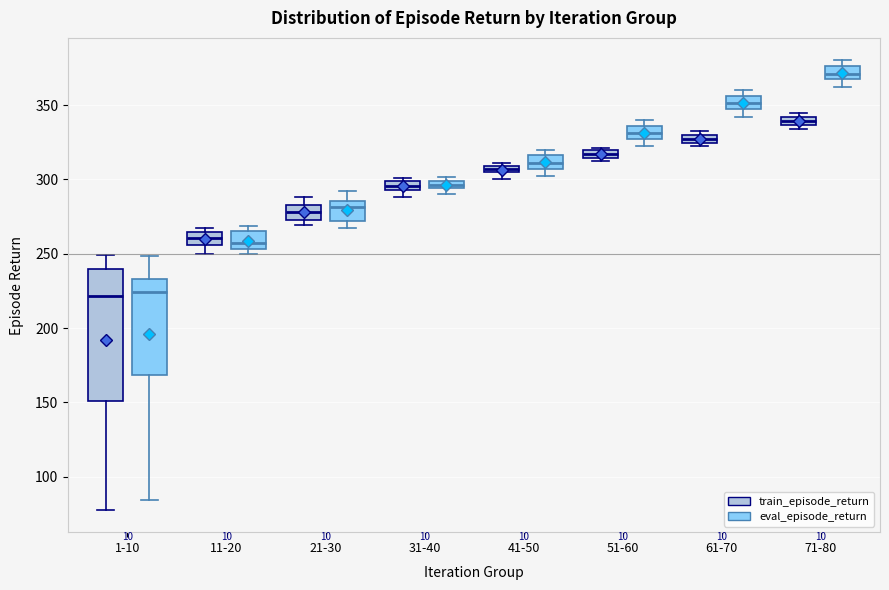

Comparing the boxes themselves (not the whiskers), which one is the tallest?

1-10 (train_episode_return)